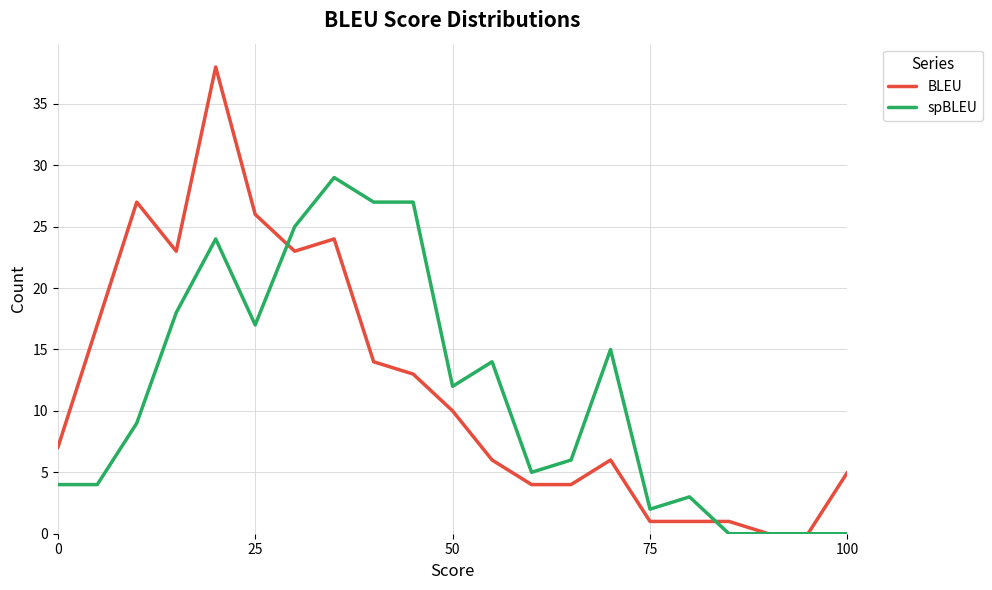

What is the sum of all spBLEU values?

241